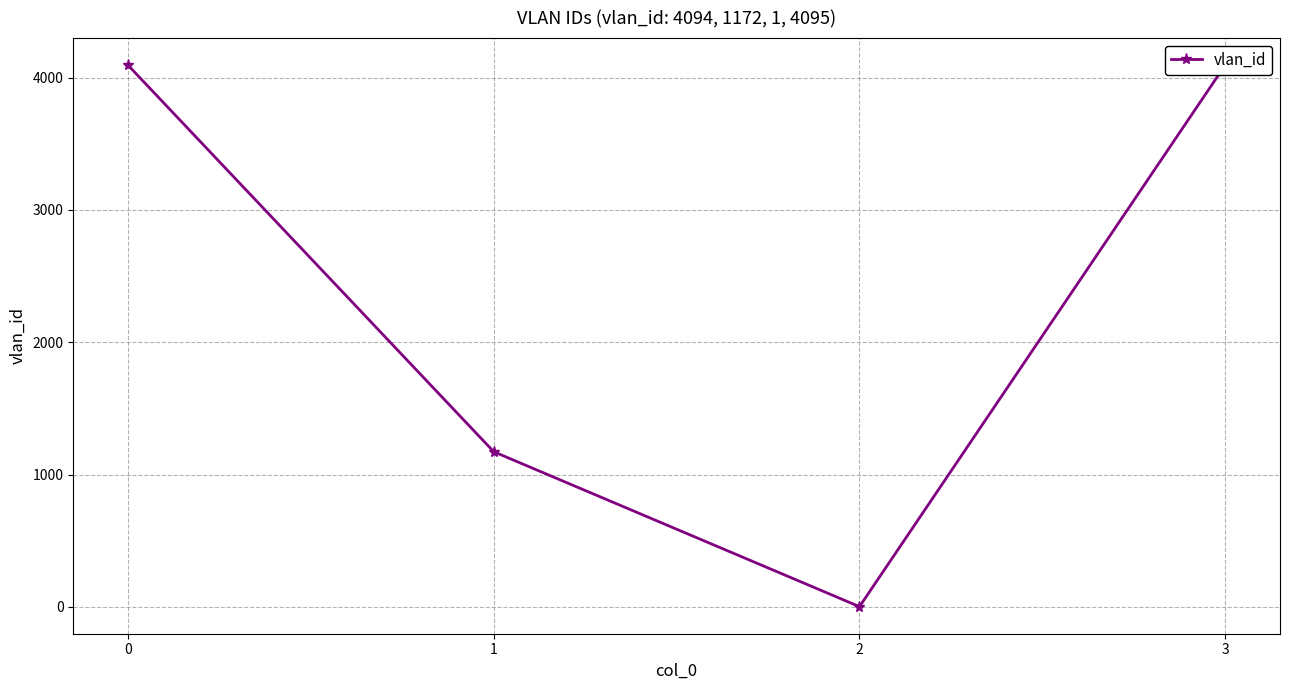

Rank the categories by value from highest to lowest.

3, 0, 1, 2